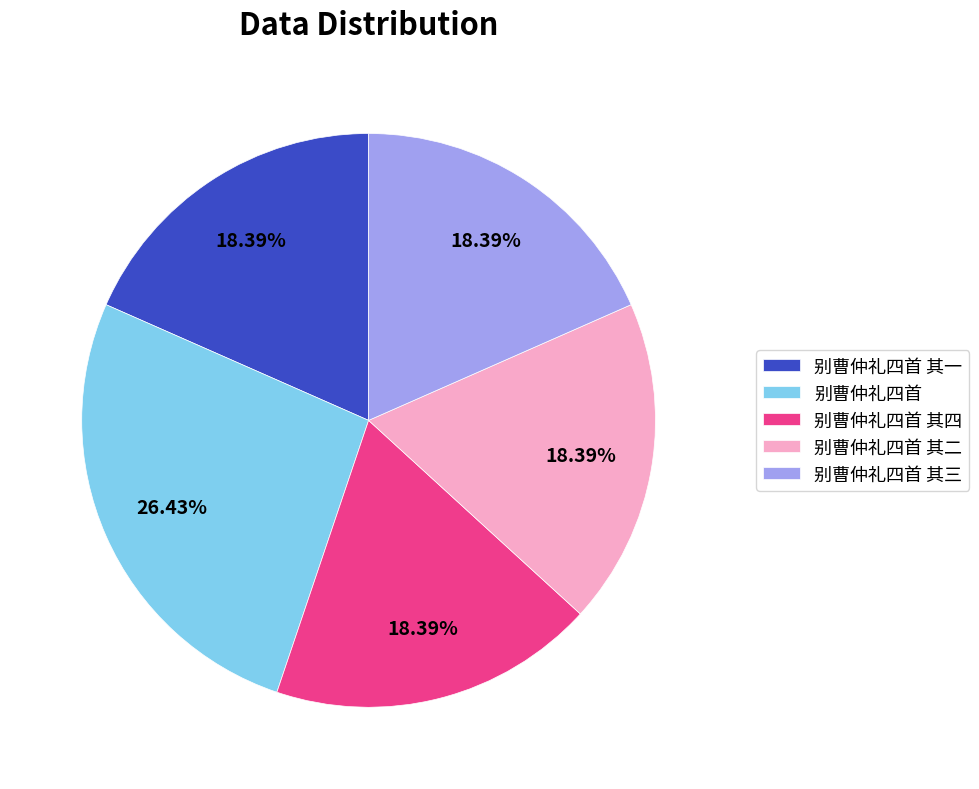

To the nearest percent, what is the combined percentage of 别曹仲礼四首 其三 and 别曹仲礼四首?

45%